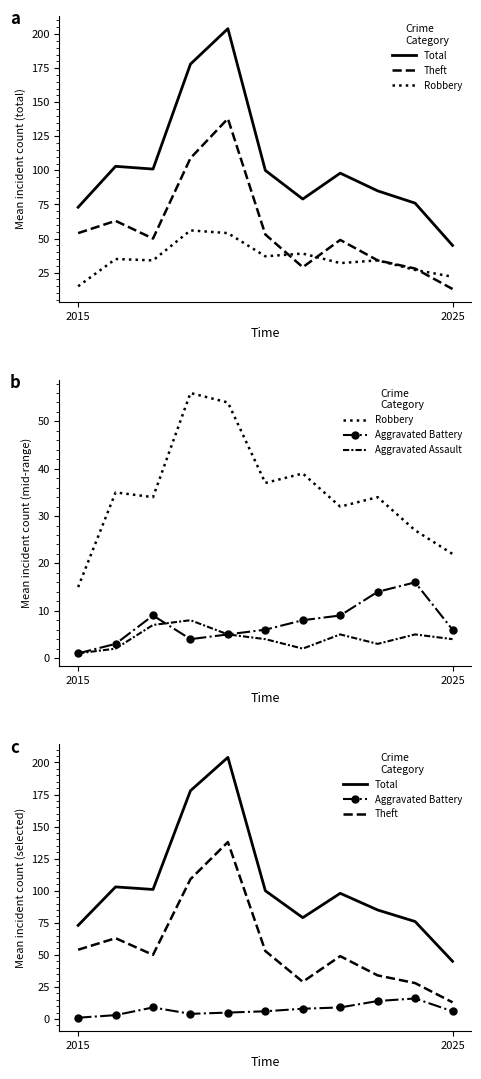

How many series are shown in this chart?

5